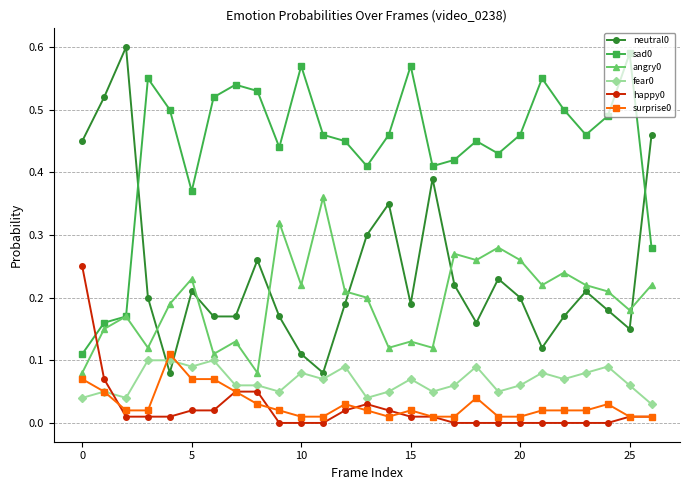

True or false: neutral0 and surprise0 intersect in this chart.

True